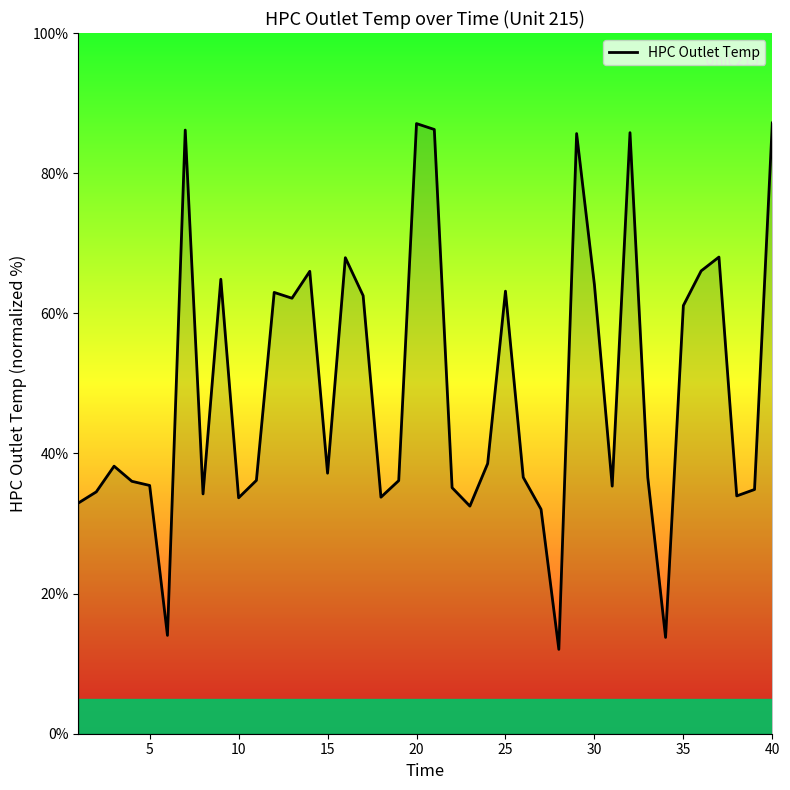

What is the difference between the maximum and minimum values?

75.1